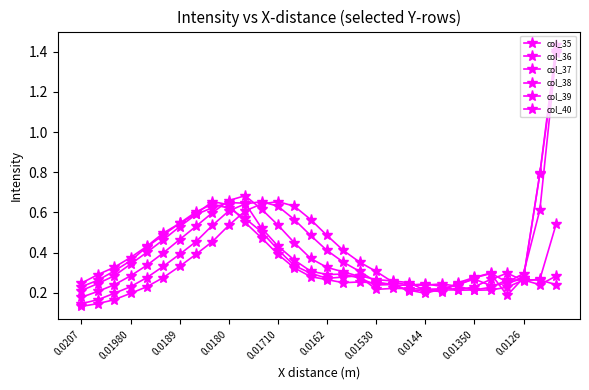

Count the number of categories in the chart.

30